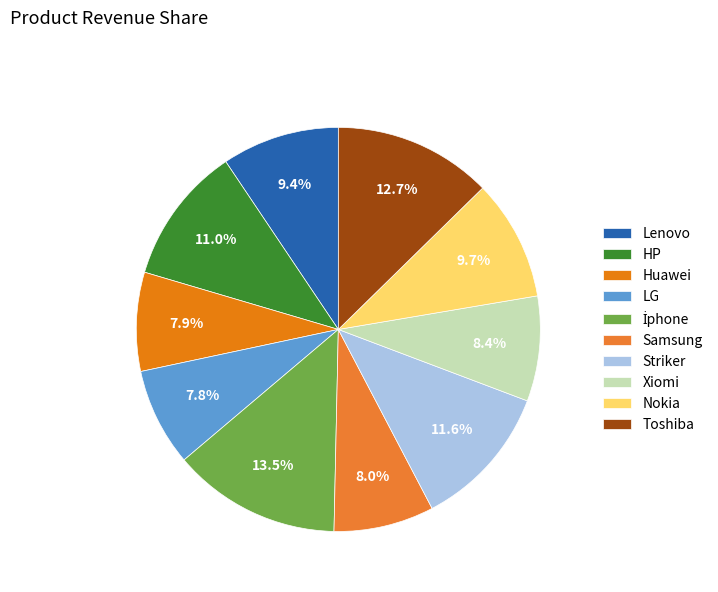

Count the number of slices in the pie.

10